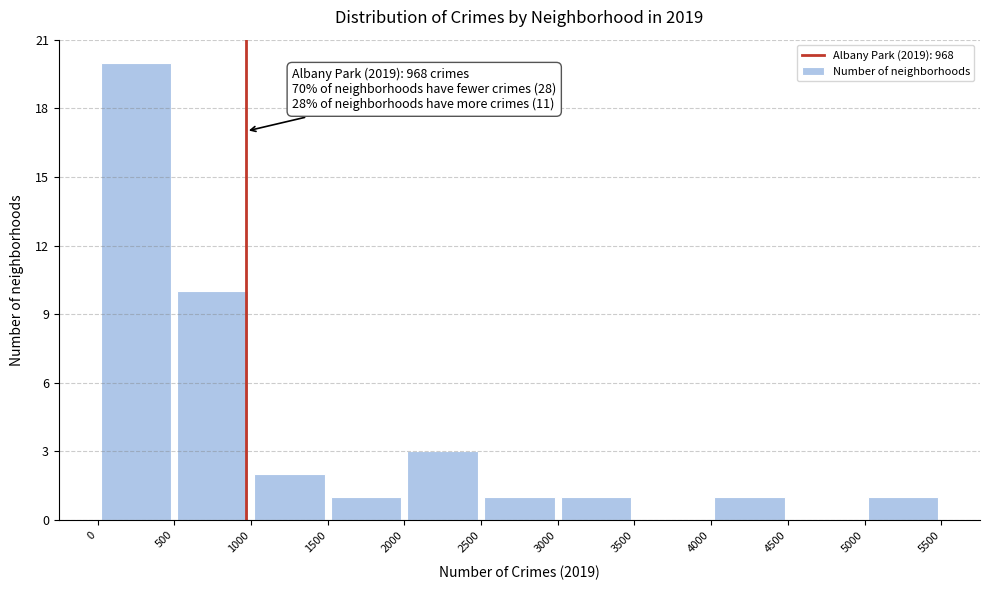

Over which range of the x-axis is the bar tallest?

0 to 500